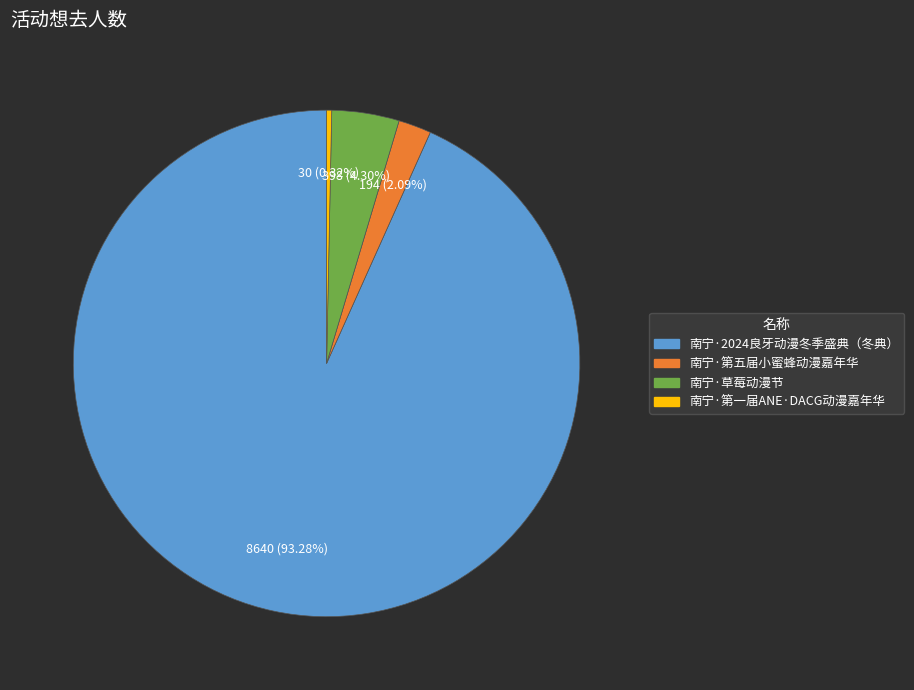

Does 南宁·2024良牙动漫冬季盛典（冬典） represent more than half of the total?

Yes